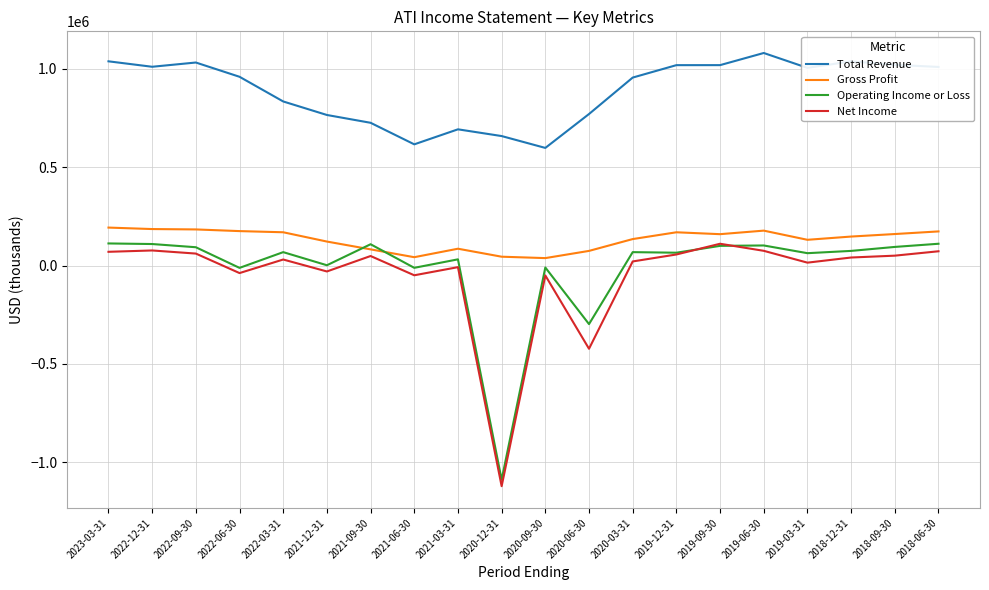

True or false: Total Revenue and Gross Profit intersect in this chart.

False